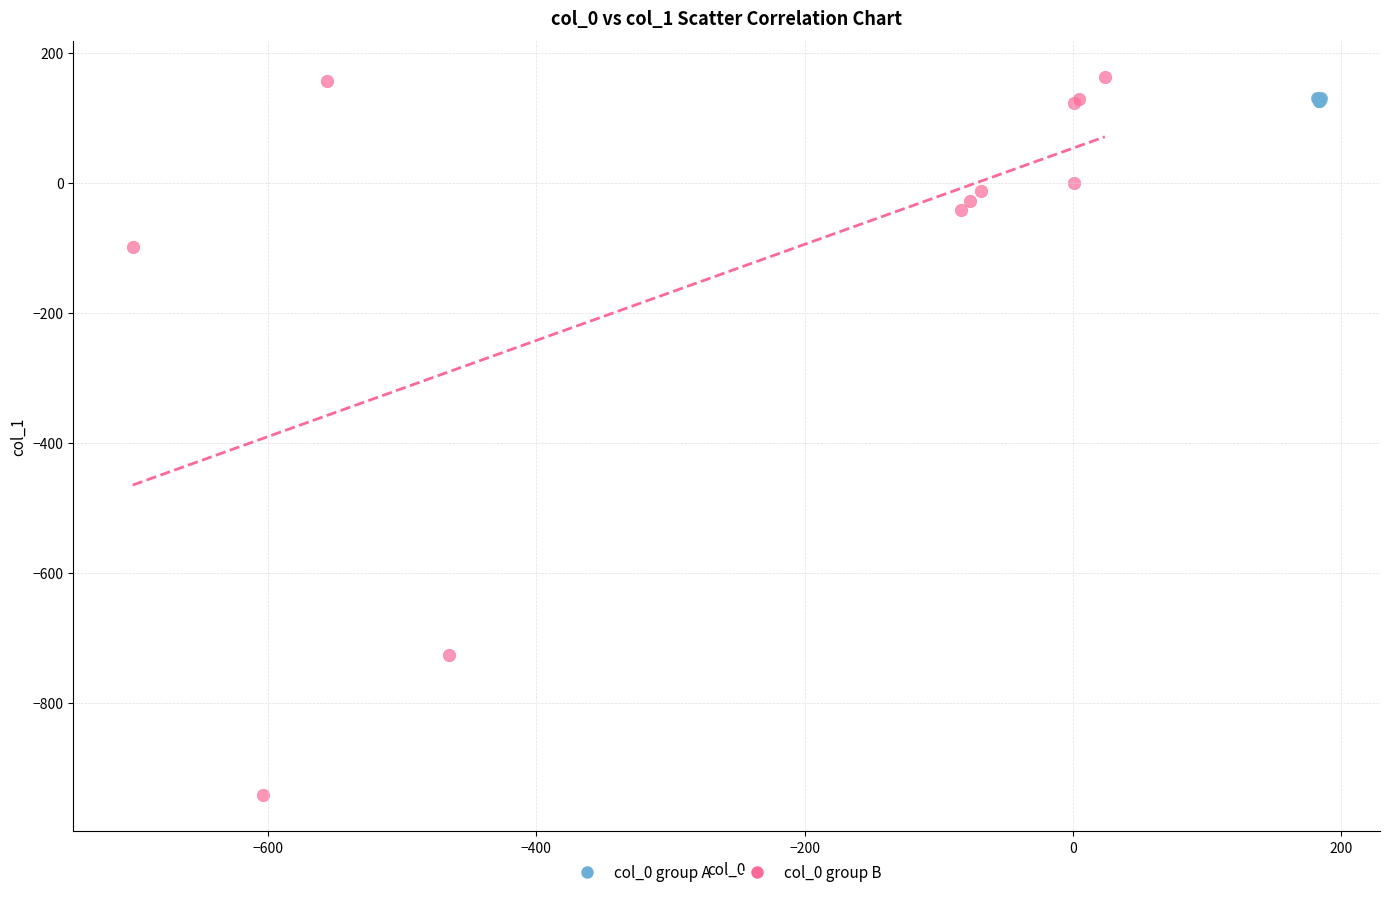

Which series has the largest Y range (max minus min)?

col_0 group B